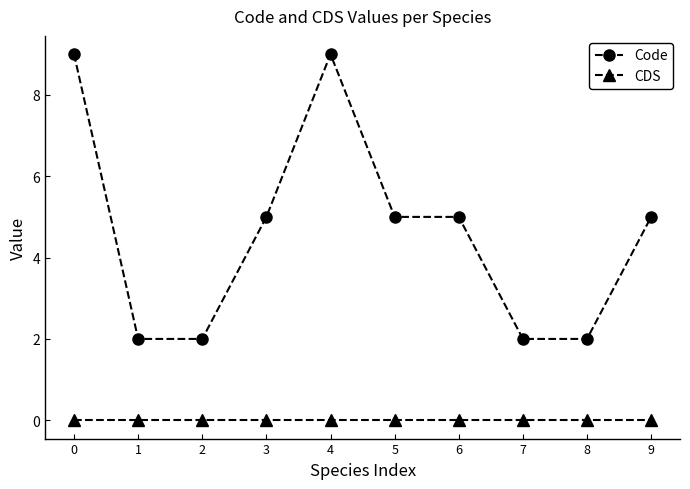

What is the difference between the second highest and second lowest values in the Code series?

7